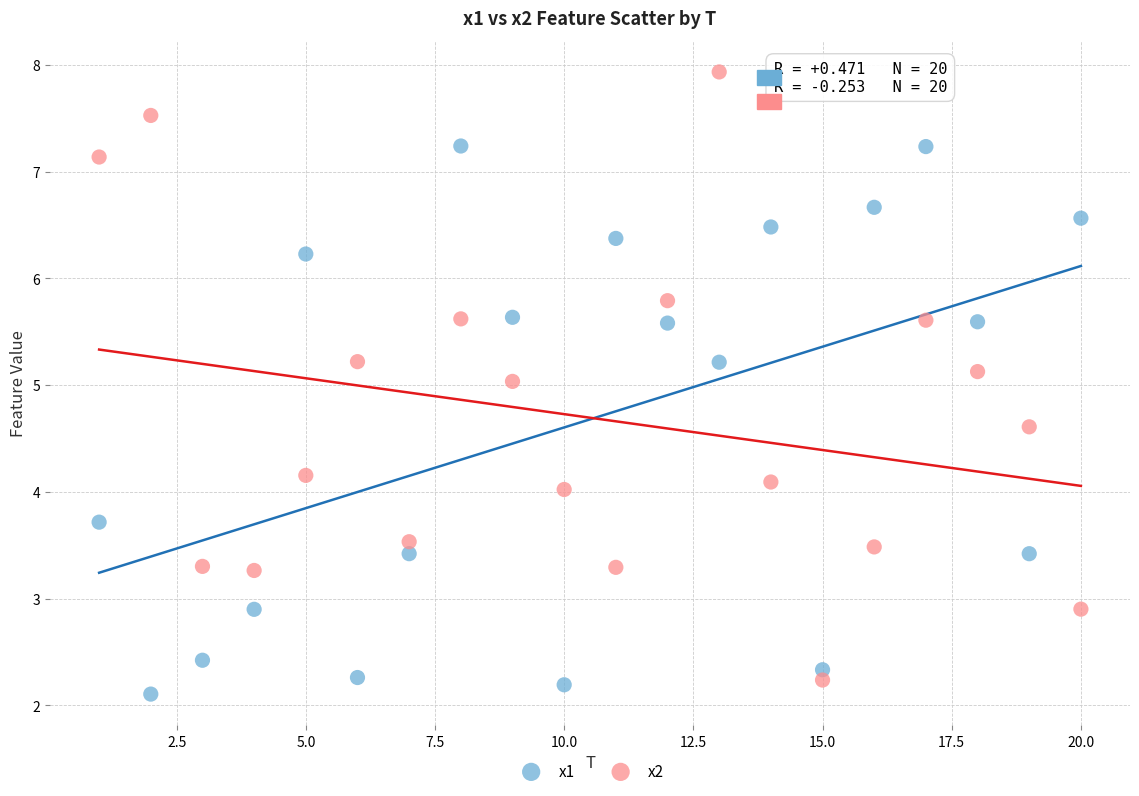

Which series has the widest spread of Y values?

x2